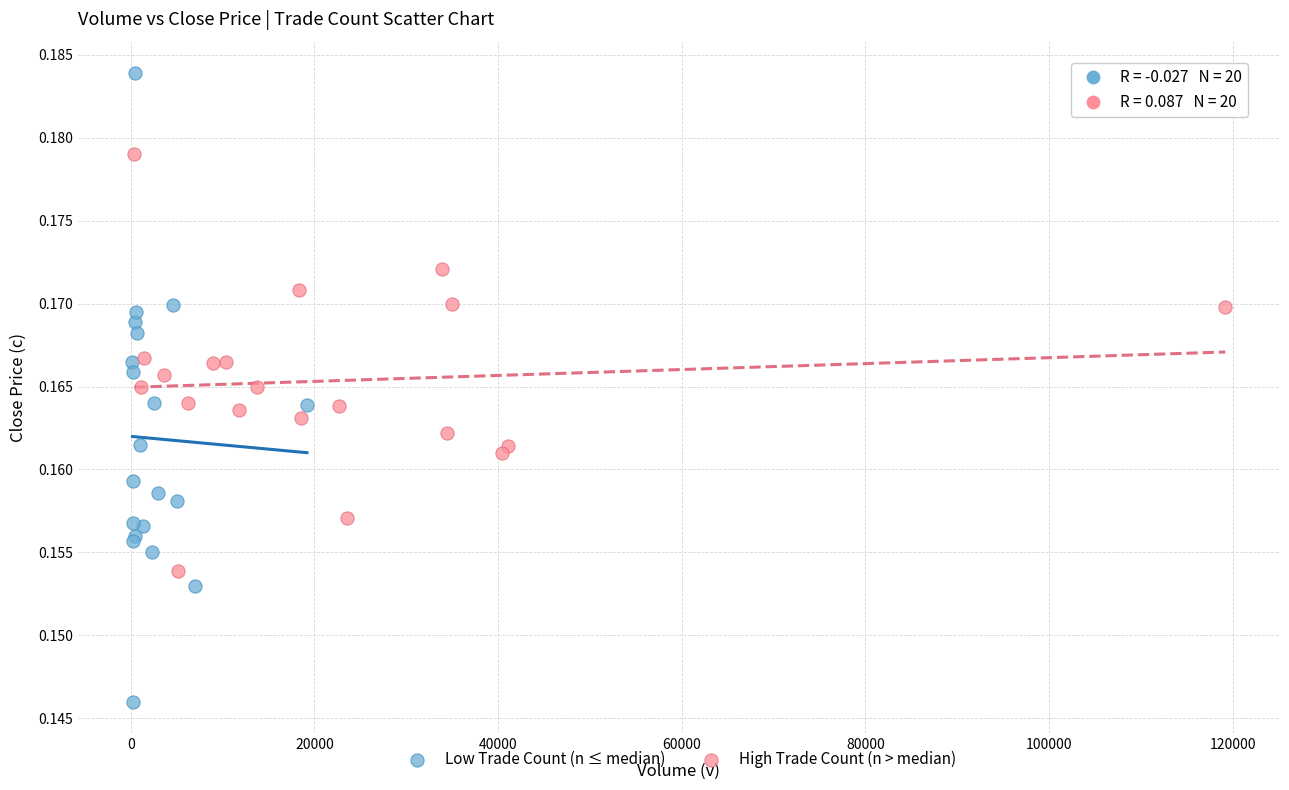

Which series has the largest Y range (max minus min)?

Low Trade Count (n ≤ median)